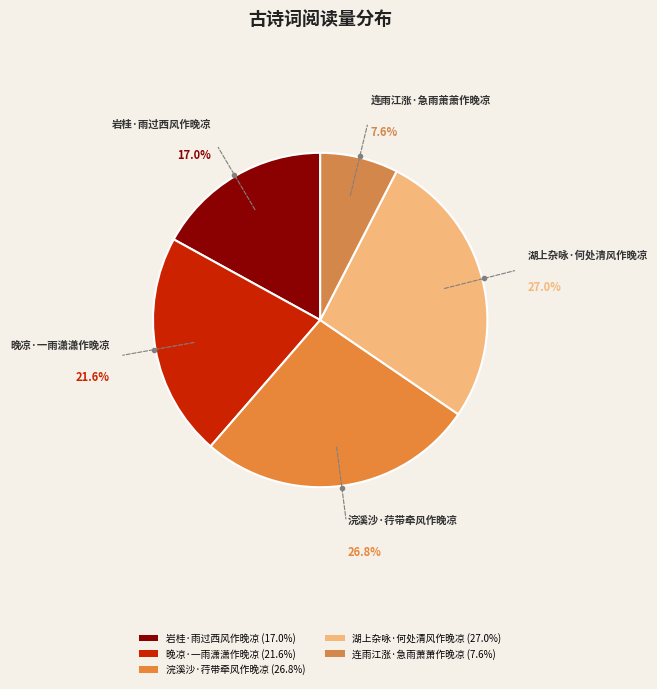

Approximately how many times larger is the value at 晚凉·一雨潇潇作晚凉 compared to 湖上杂咏·何处清风作晚凉?

0.8